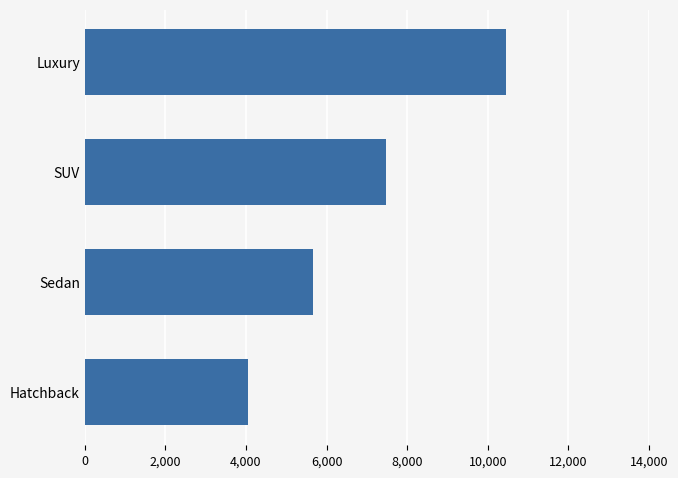

What is the difference between the maximum and minimum values?

6400.0